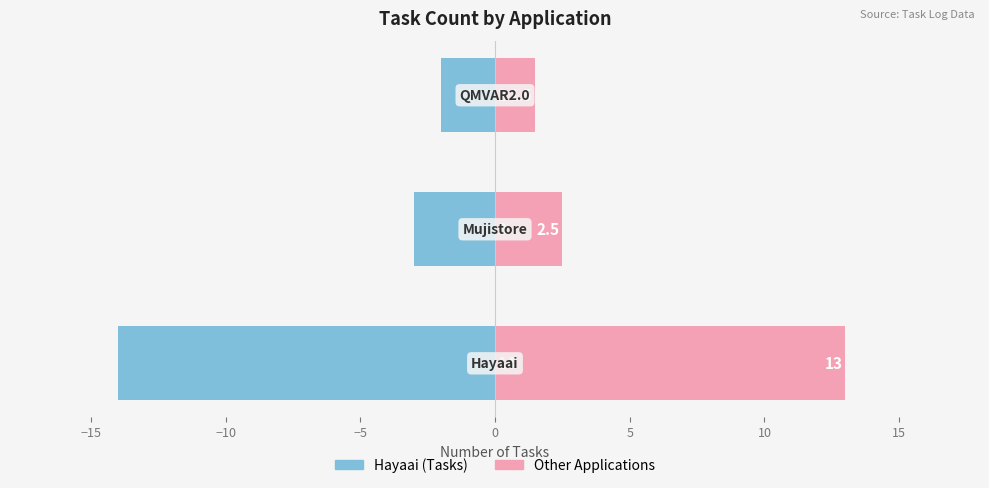

Reading left to right, transcribe all the data shown in this chart.

Hayaai (Tasks): −20=-14.0	−15=-3.0	−10=-2.0
Application Count: −20=13.0	−15=2.5	−10=1.5